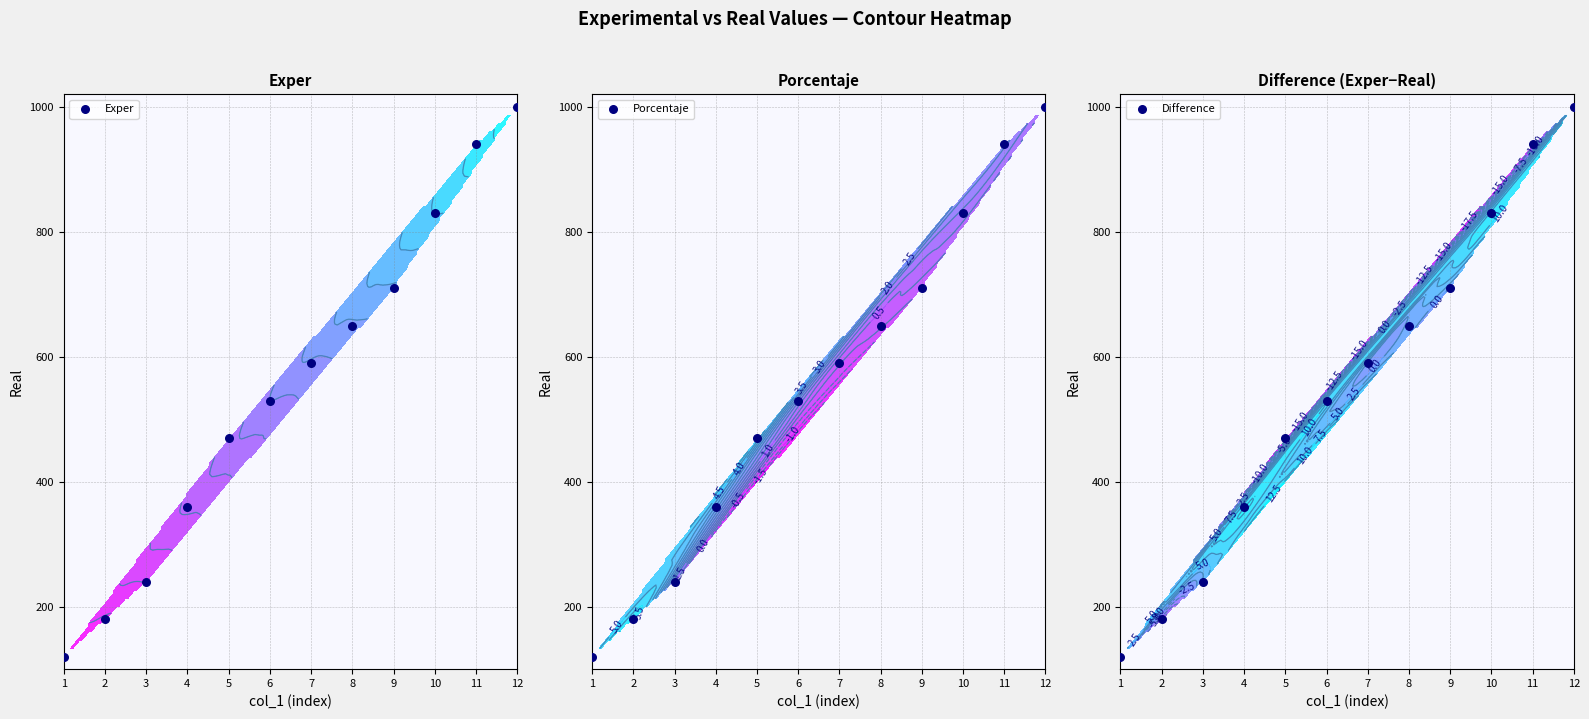

Reading left to right, what are all the values shown in this chart?

Exper: 120	180	240	360	470	530	590	650	710	830	940	1000
Porcentaje: 120	180	240	360	470	530	590	650	710	830	940	1000
Difference: 120	180	240	360	470	530	590	650	710	830	940	1000